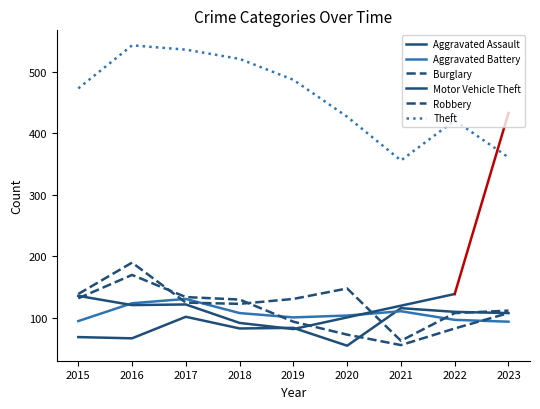

Read the Theft value at 2017.

536